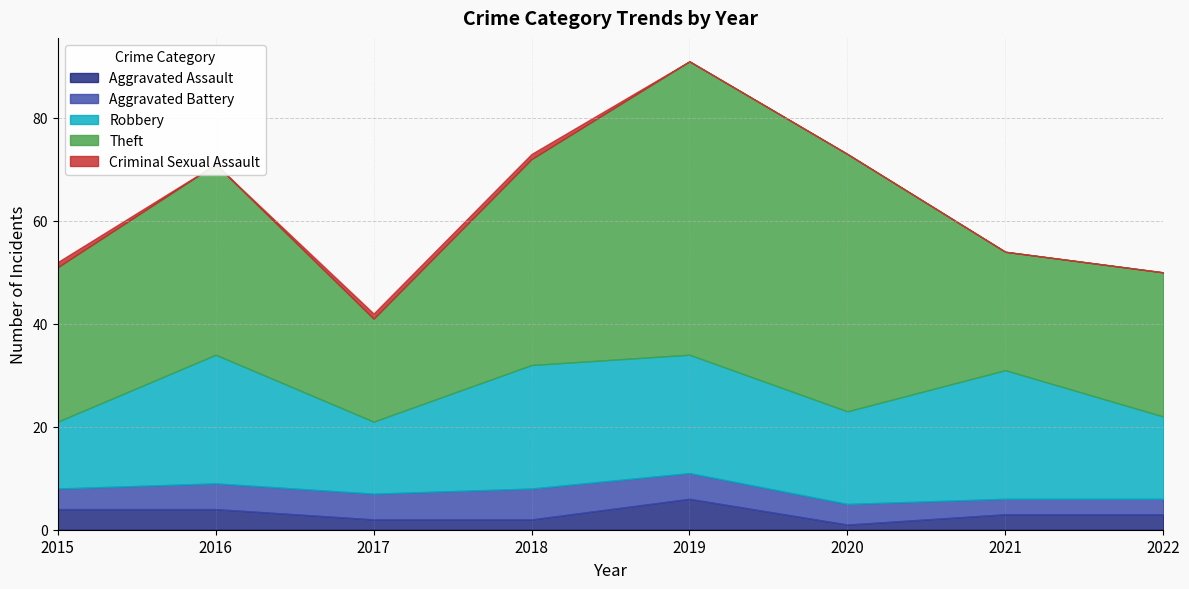

At which category is the sum across all series the highest?

2019